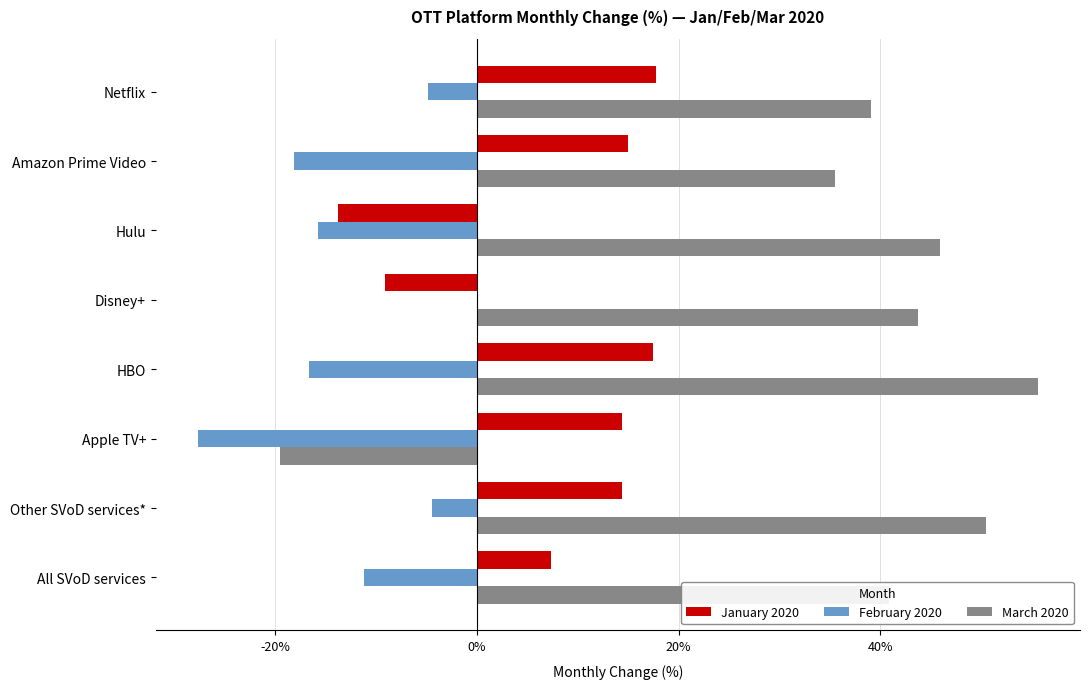

What are all the series names shown in the legend?

January 2020, February 2020, March 2020